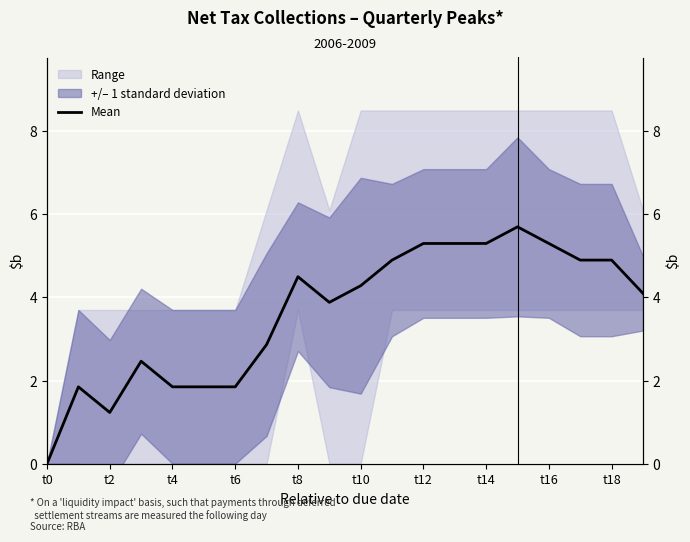

Approximately how many times larger is the value at t4 compared to t18?

0.3